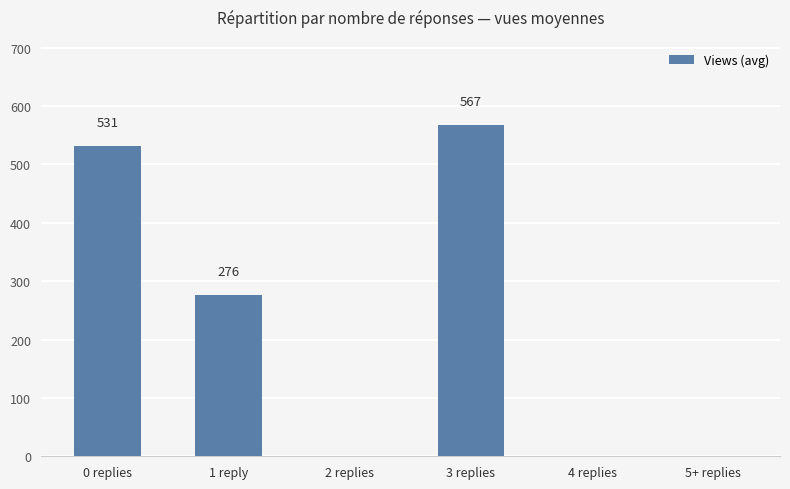

What is the average value?

229